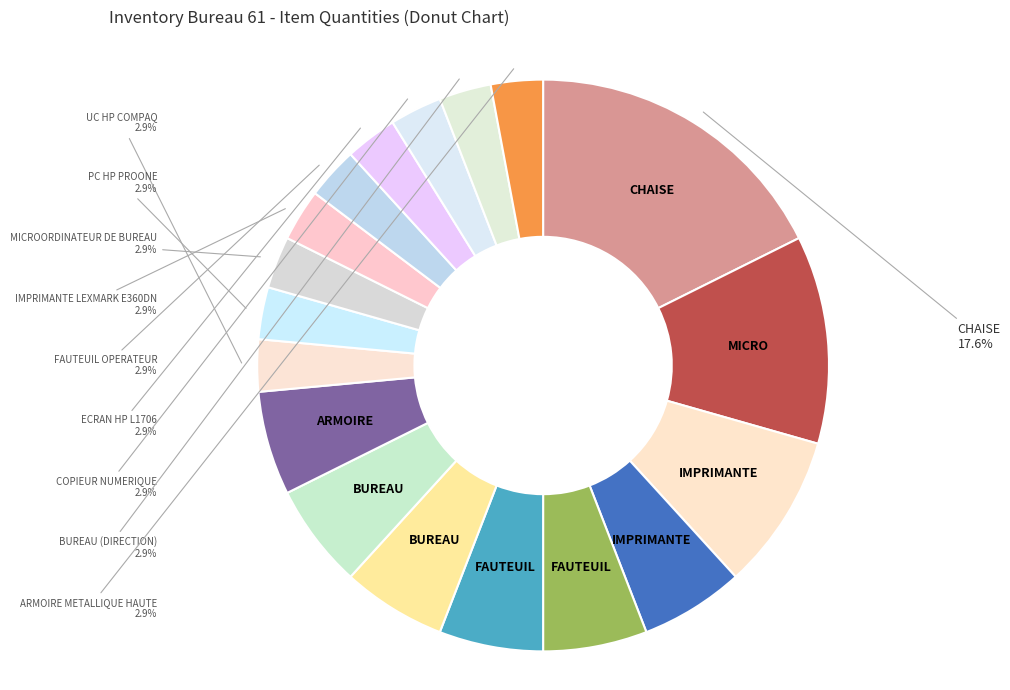

What is the smallest slice in the pie chart?

ARMOIRE METALLIQUE HAUTE